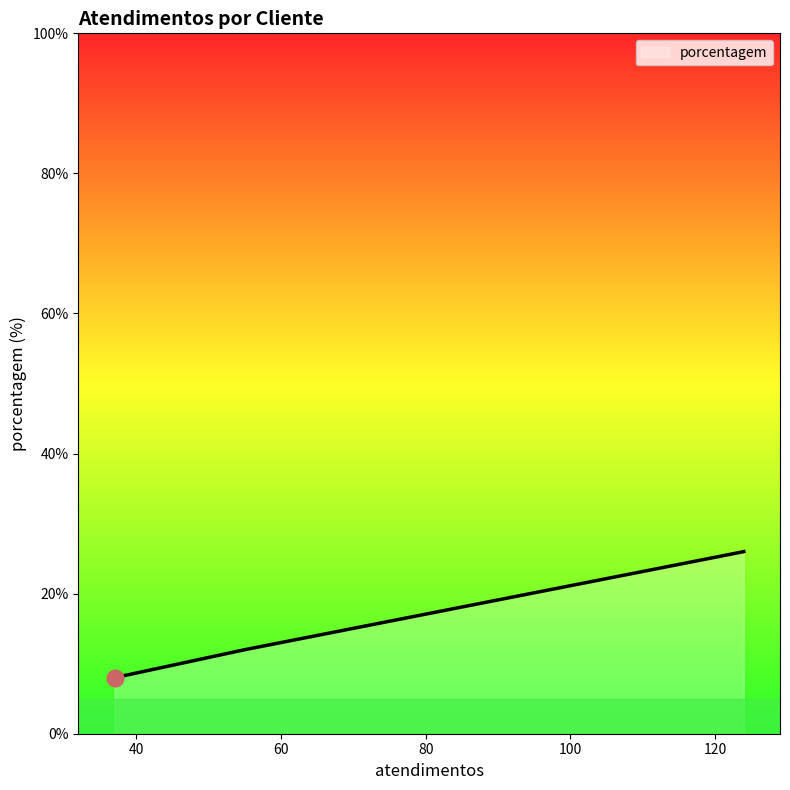

What is the minimum value shown in the chart?

8